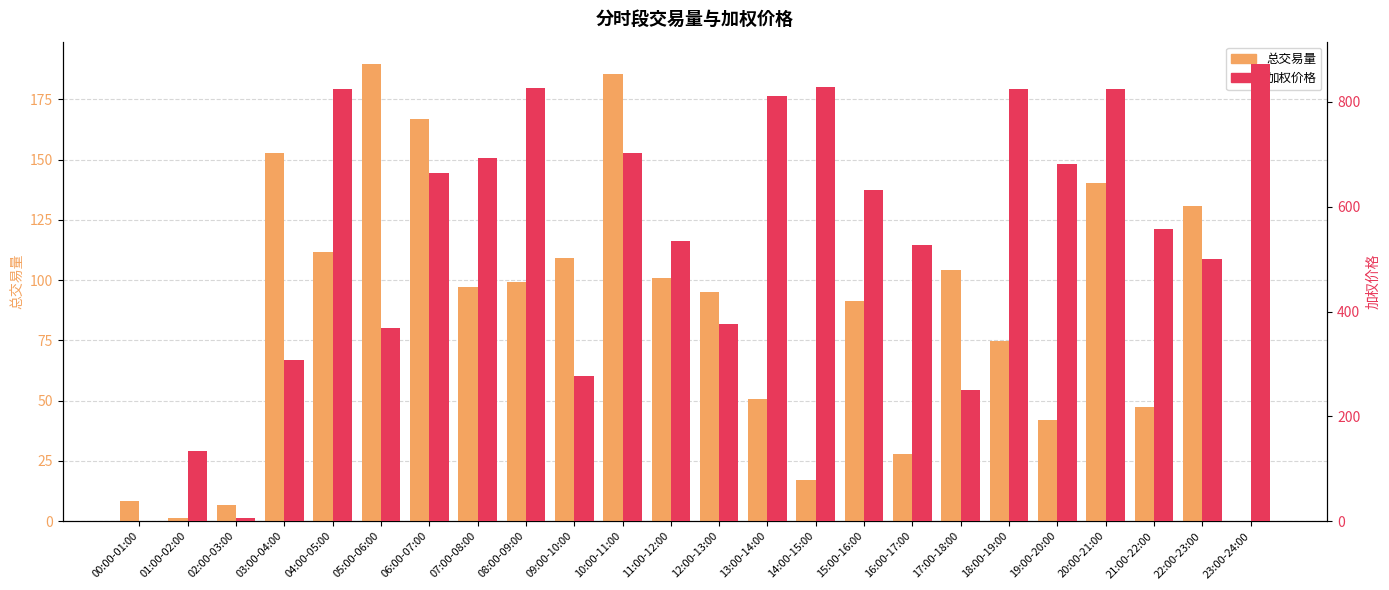

What is the spread (max minus min) of values at 00:00-01:00?

8.5